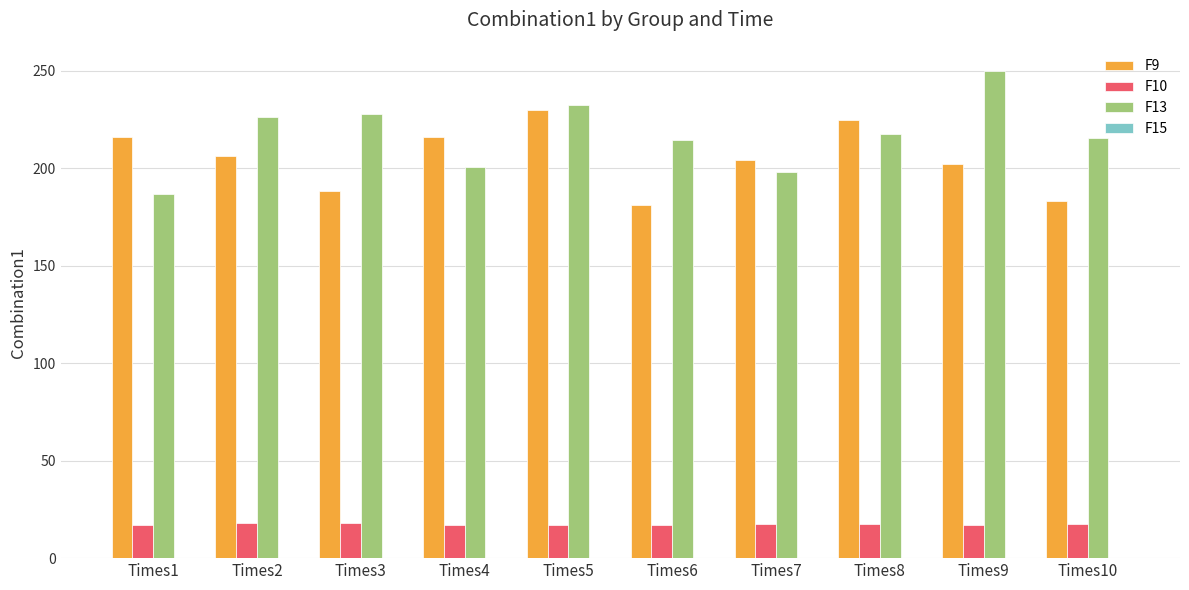

Is the value of F13 at Times1 greater than the value of F9 at Times9?

No